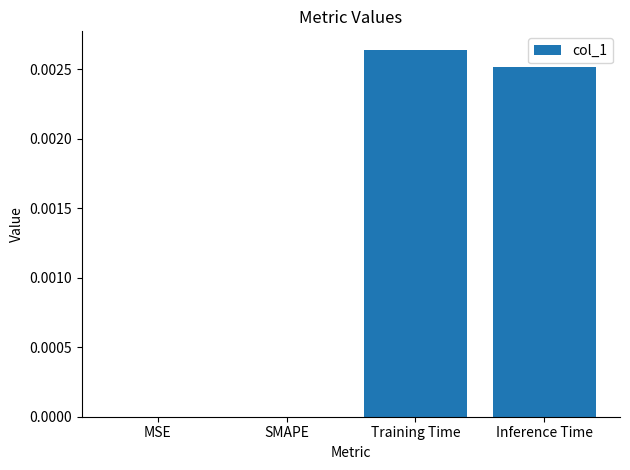

Which category has the highest value across all series?

Training Time